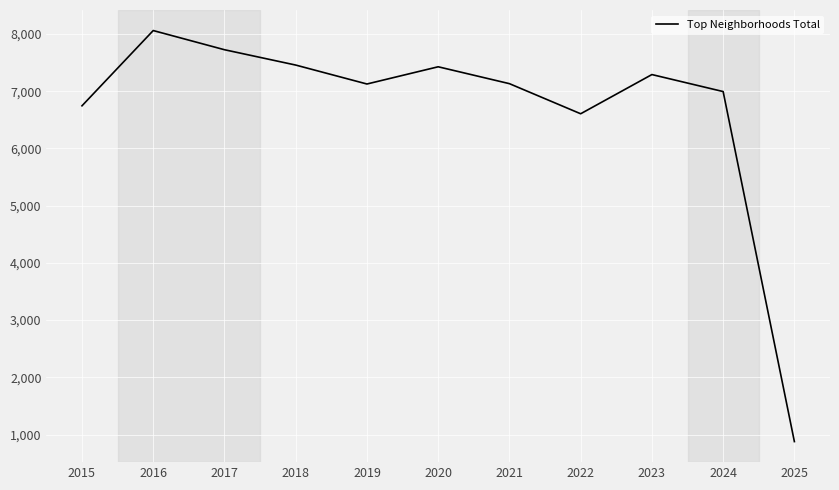

At which category does the data reach its first local valley?

2019